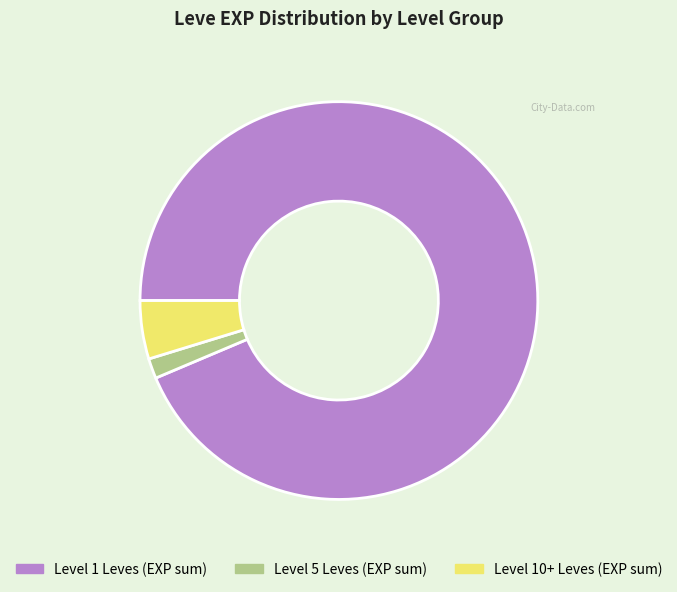

Does any single category account for the majority?

Yes